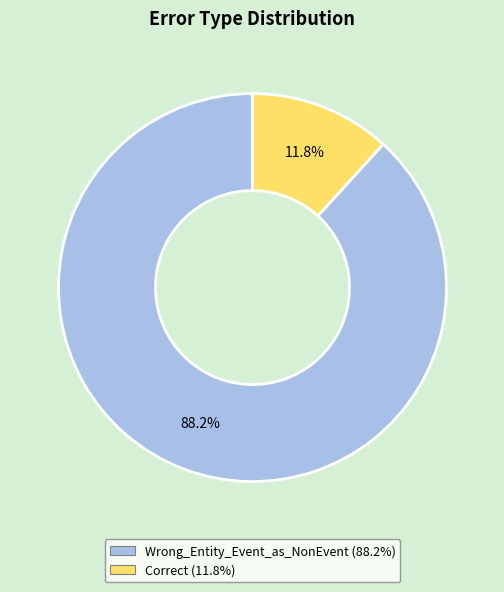

True or false: Correct accounts for 12% of the total.

True